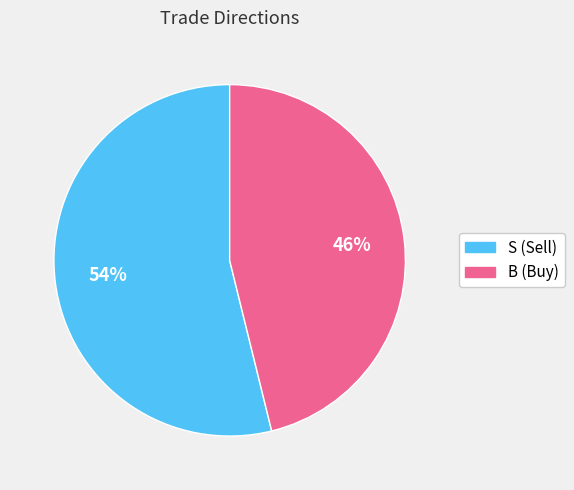

Do S and B together represent more than half of the pie?

Yes